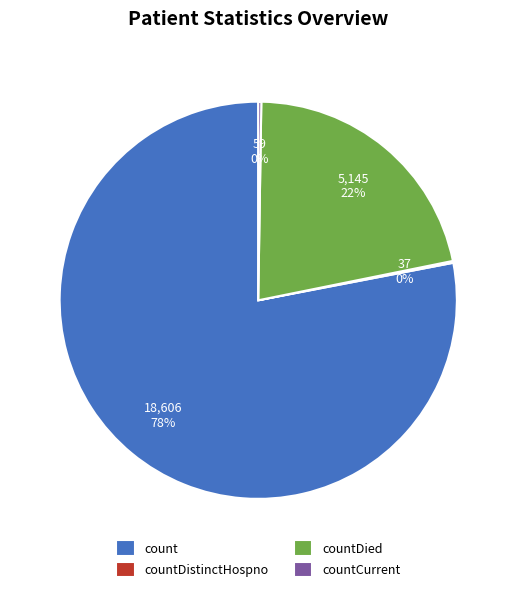

True or false: count accounts for 68% of the total.

False